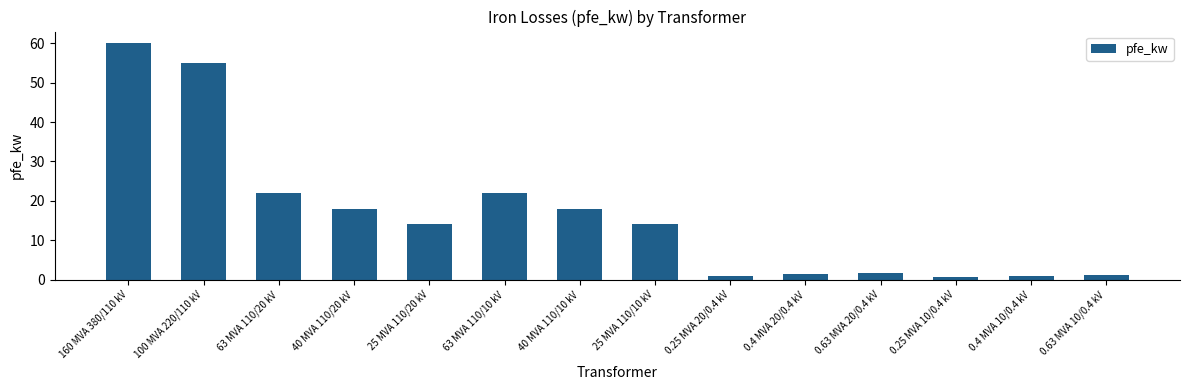

Is it true that the value at 63 MVA 110/10 kV is 22.0?

True